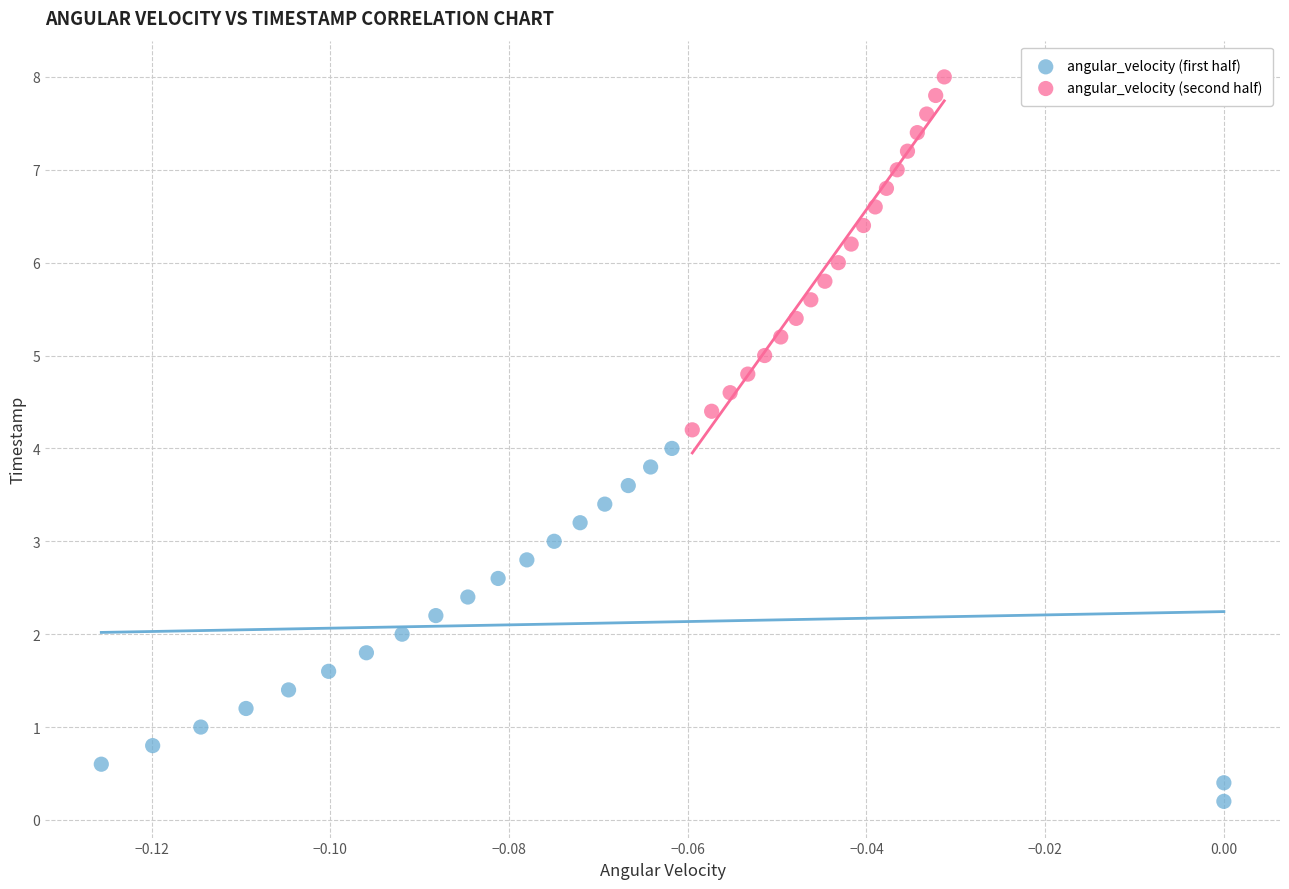

Which series contains the lowest Y value?

angular_velocity (first half)